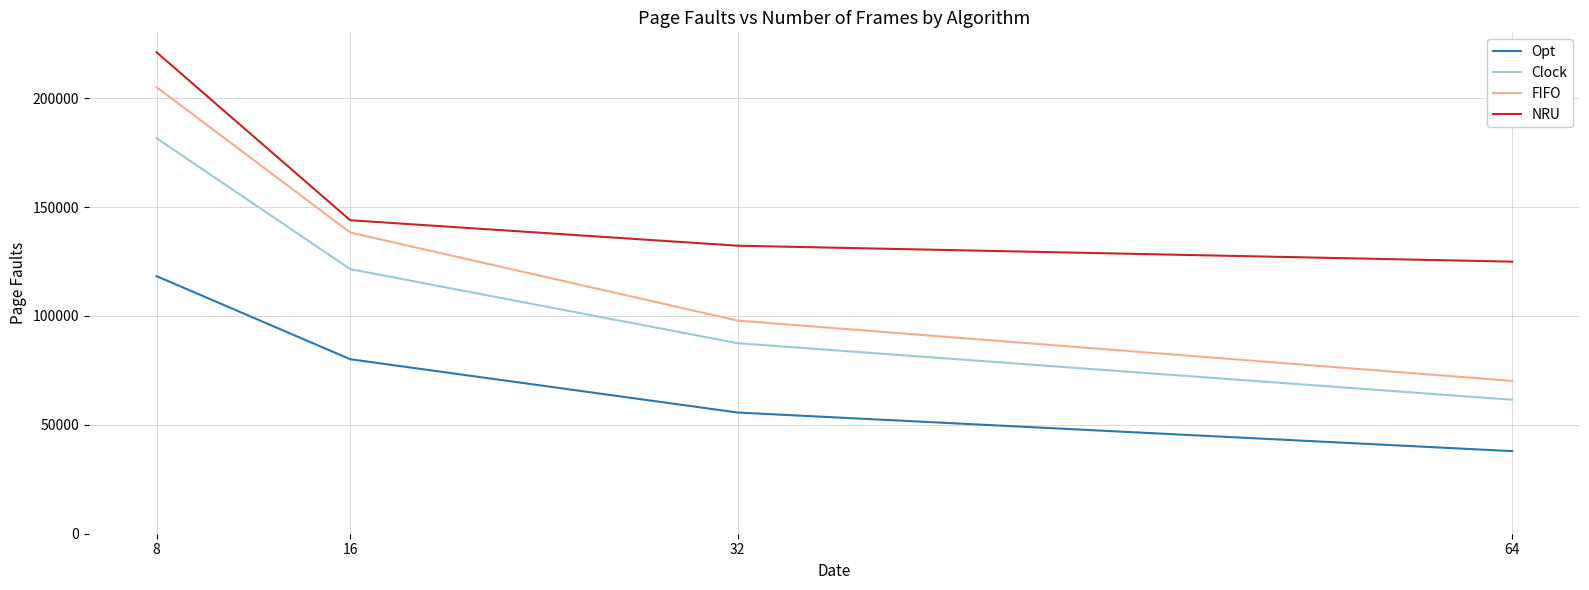

True or false: NRU and Clock cross at least once.

False